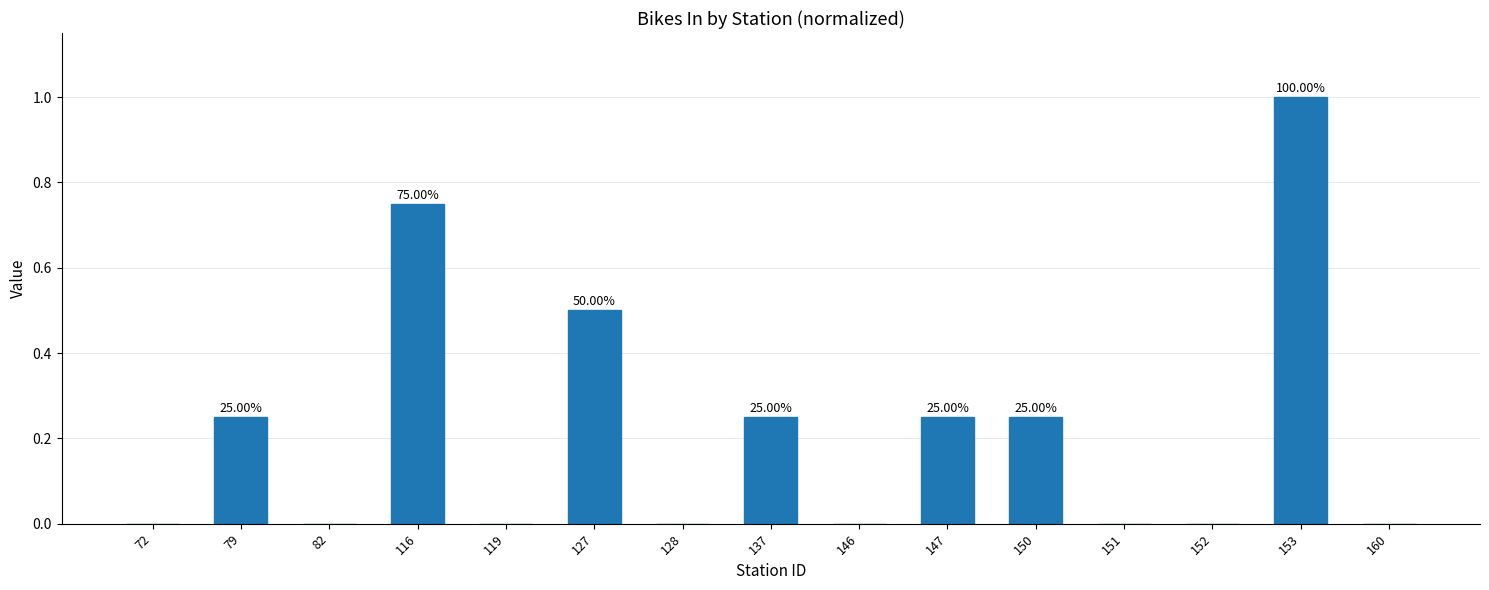

Are the bars horizontal?

No